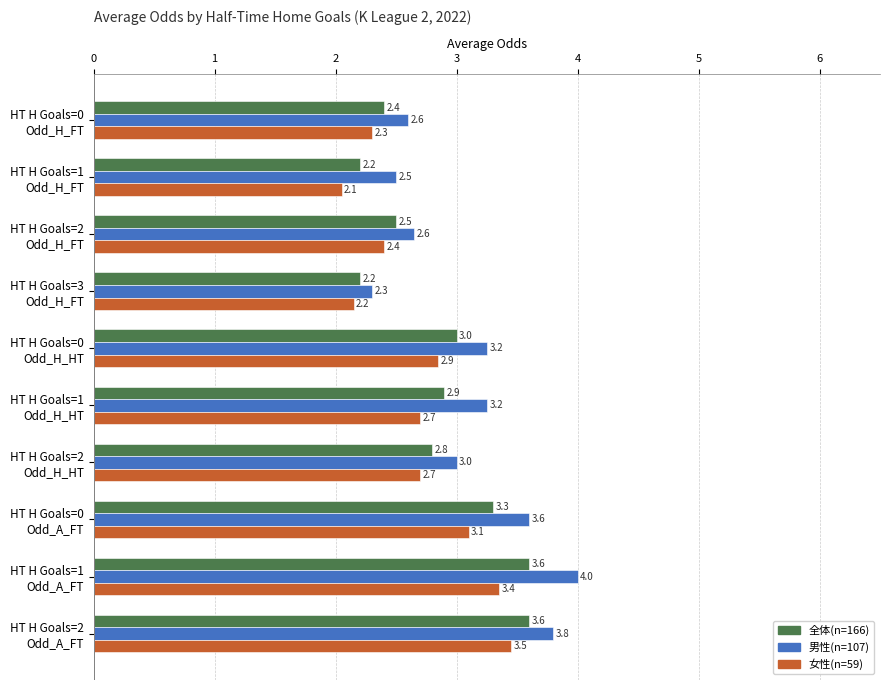

What is the maximum value for 女性(n=59)?

3.5